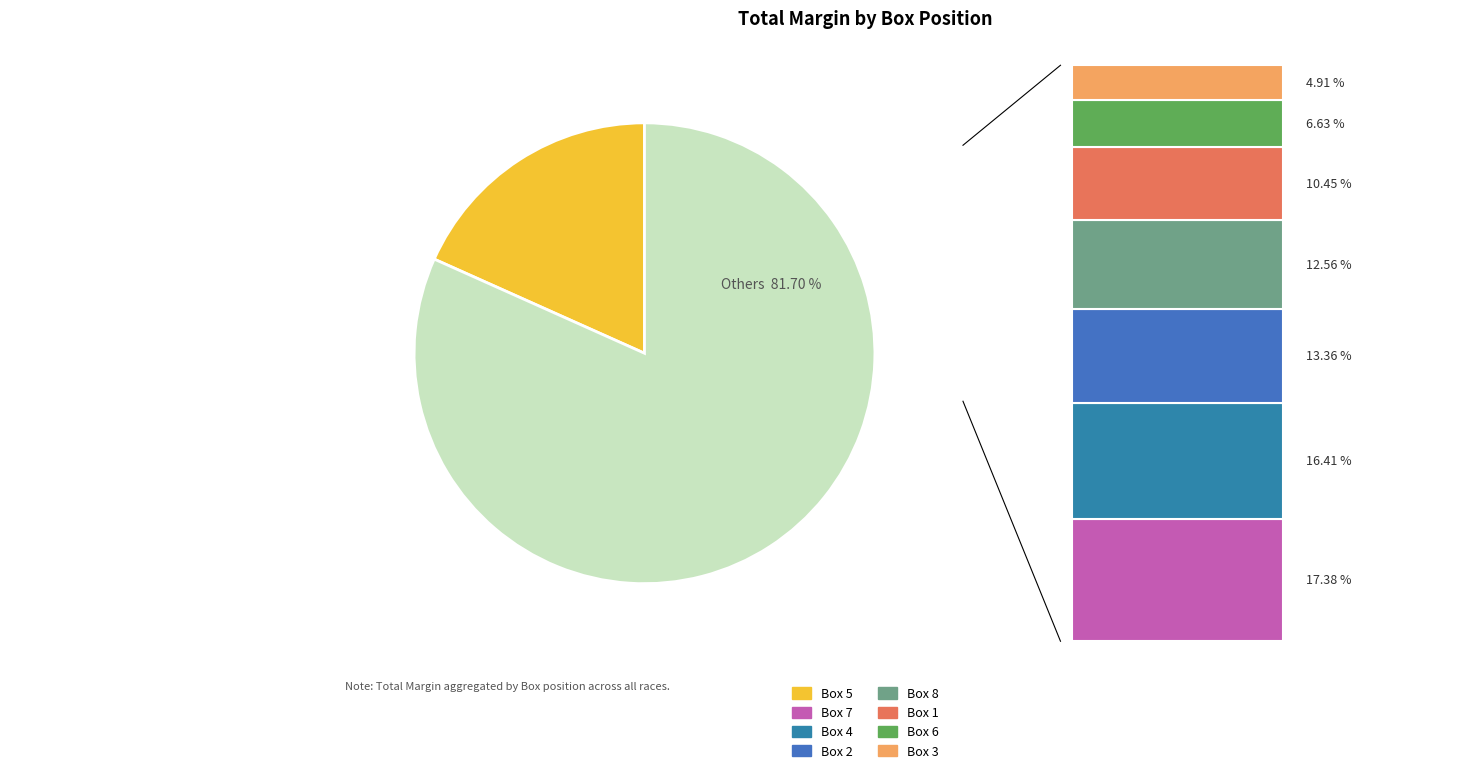

Does Box 1 account for over 50% of the chart?

No